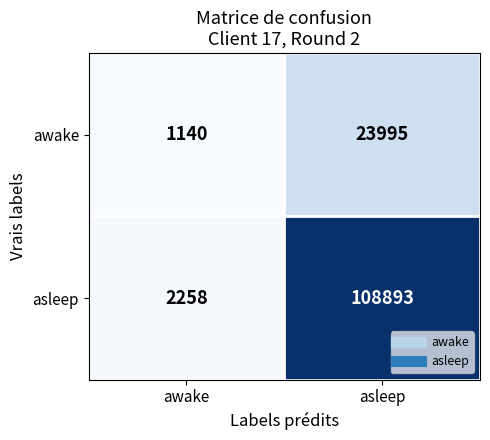

Is the value of awake at asleep greater than the value of asleep at awake?

Yes